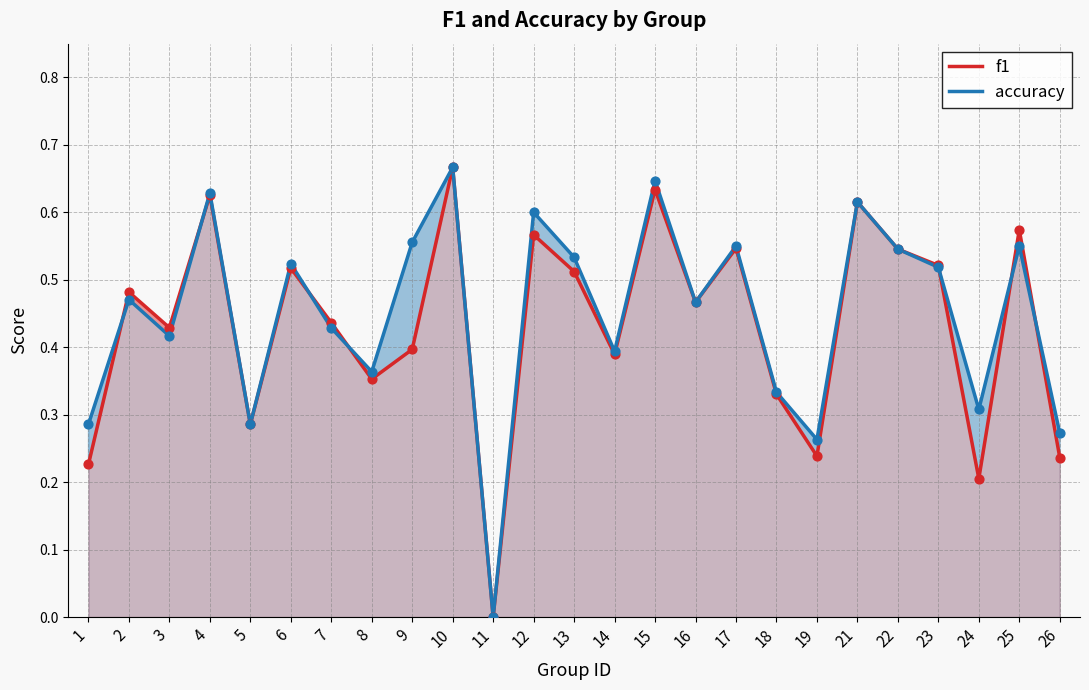

Which series has the largest total across all categories?

accuracy